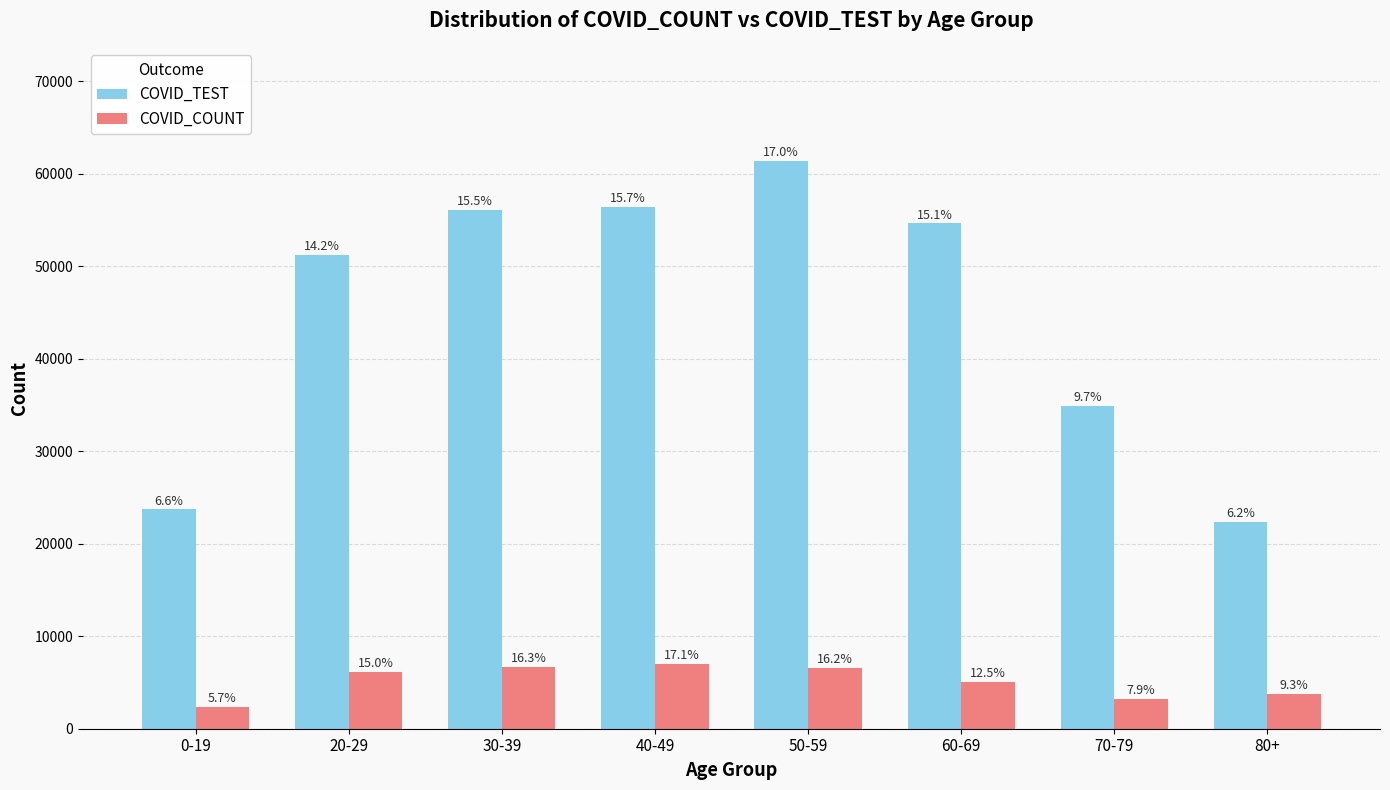

What are all the series names shown in the legend?

COVID_TEST, COVID_COUNT